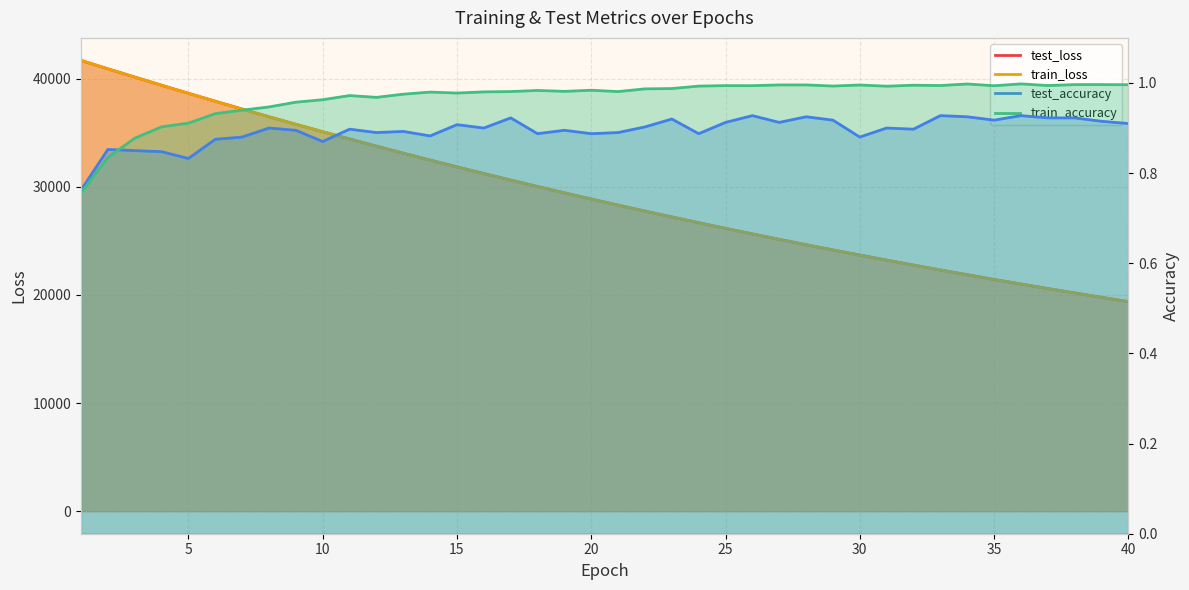

Which series has the largest total across all categories?

test_loss